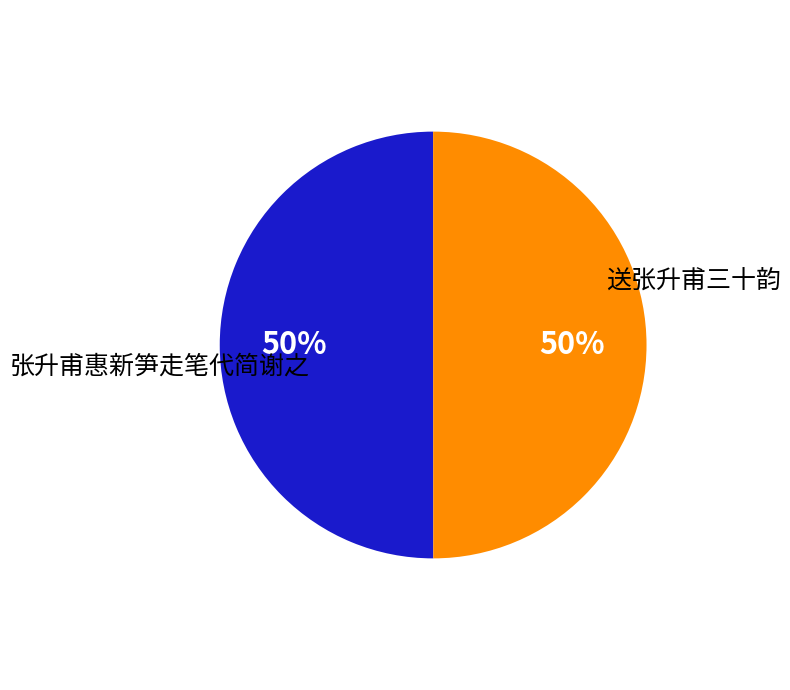

To the nearest percent, what is the average slice percentage?

50%